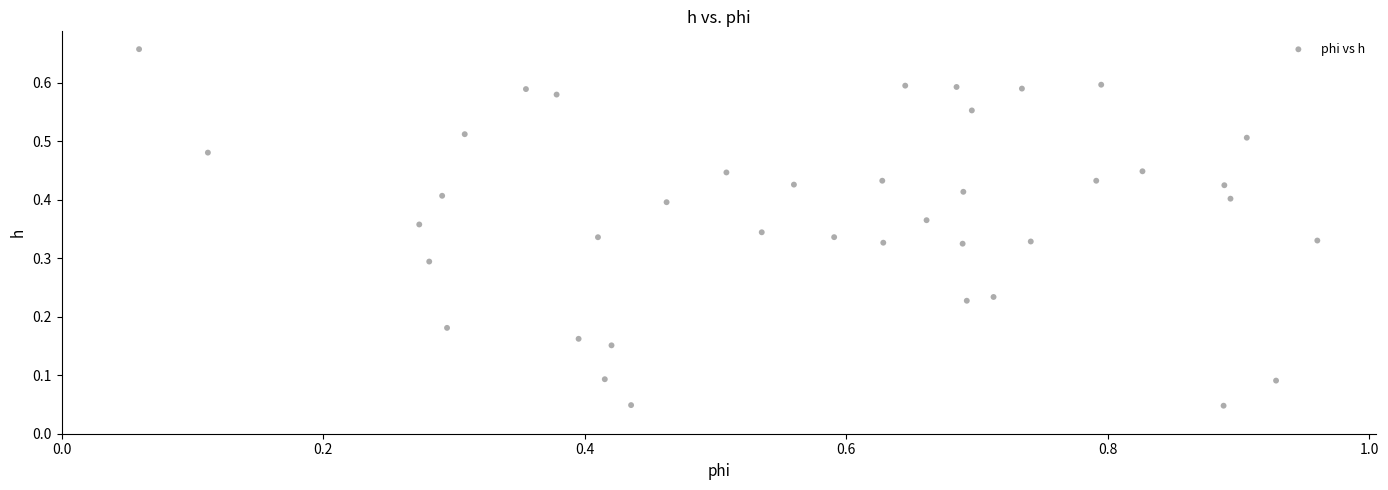

What is the range of X values (max minus min)?

0.9